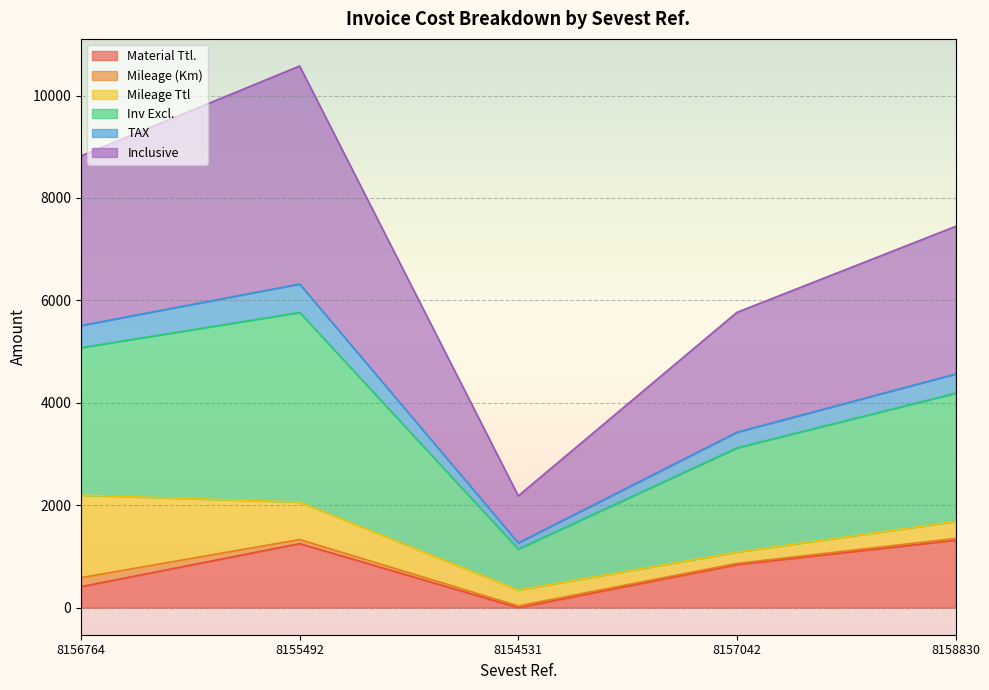

True or false: Material Ttl. has a value of 1980.0 at 8155492.

False